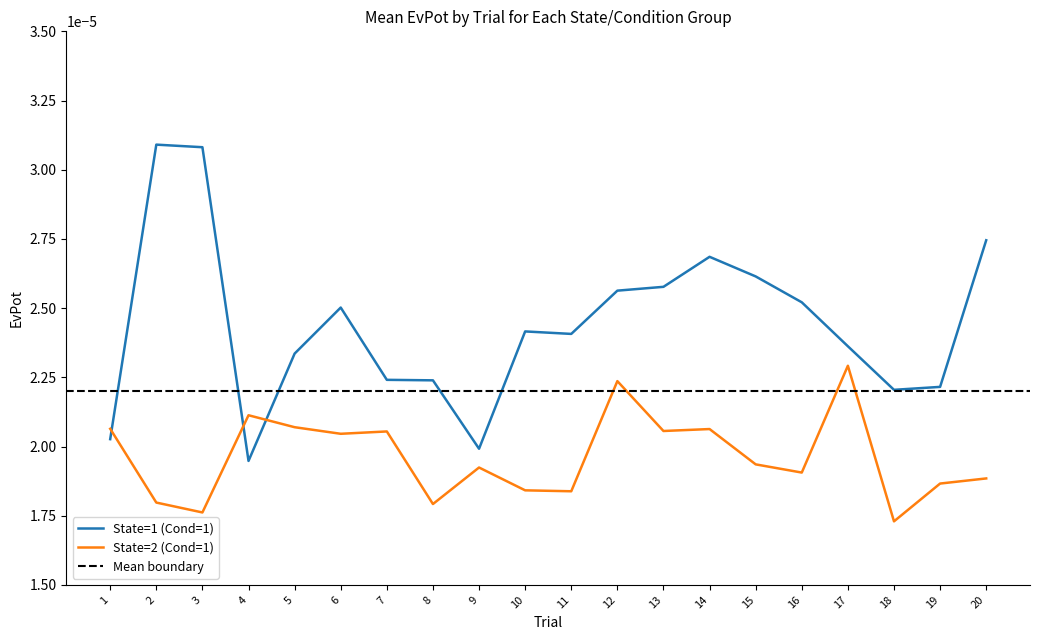

Which series has the largest range (max minus min)?

State=1 (Cond=1)